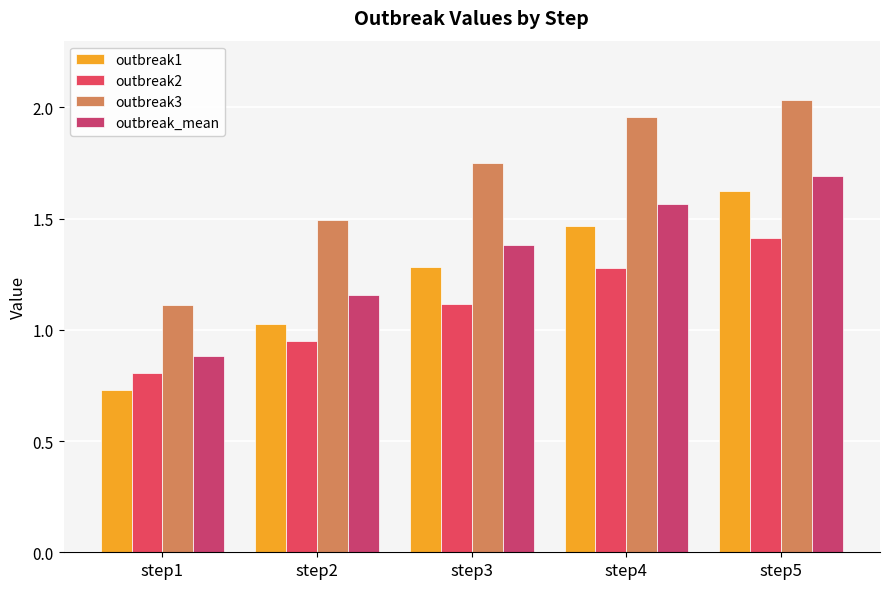

Reading left to right, extract all data points from this chart.

outbreak1: step1=0.7	step2=1.0	step3=1.3	step4=1.5	step5=1.6
outbreak2: step1=0.8	step2=0.9	step3=1.1	step4=1.3	step5=1.4
outbreak3: step1=1.1	step2=1.5	step3=1.8	step4=2.0	step5=2.0
outbreak_mean: step1=0.9	step2=1.2	step3=1.4	step4=1.6	step5=1.7